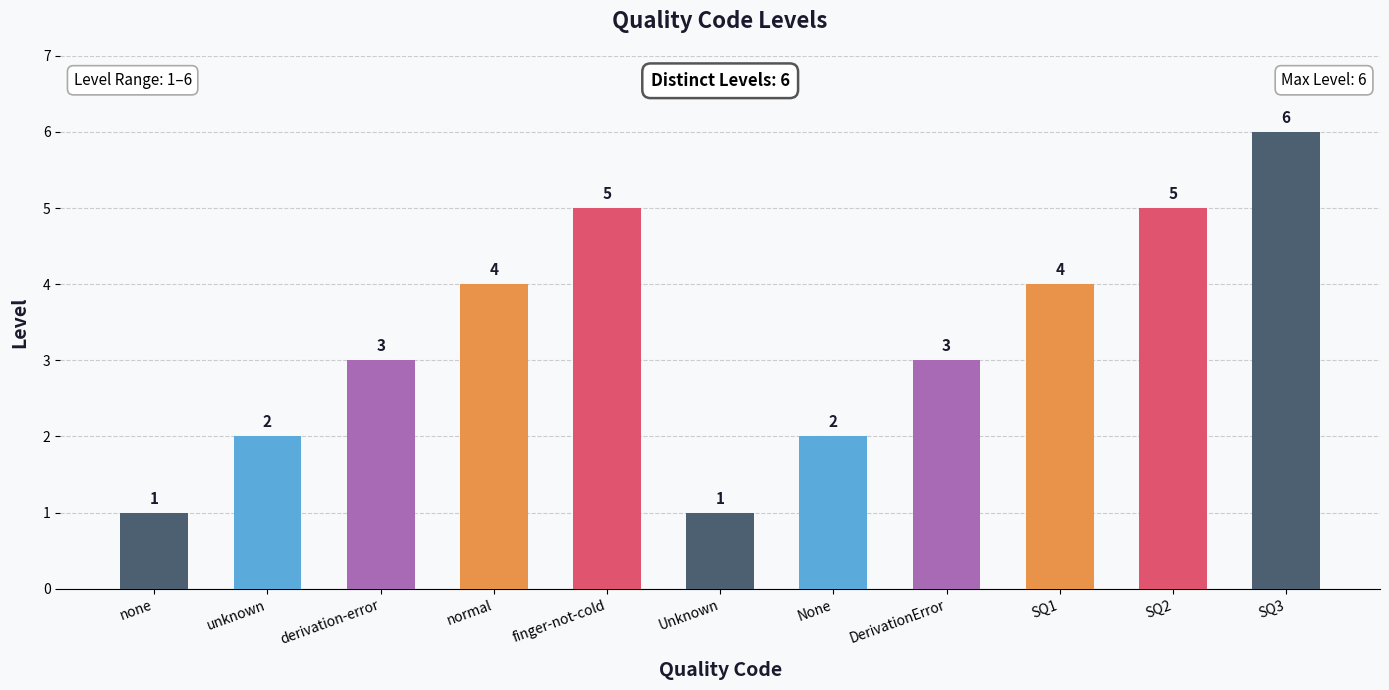

What is the change in value from DerivationError to SQ1?

+1